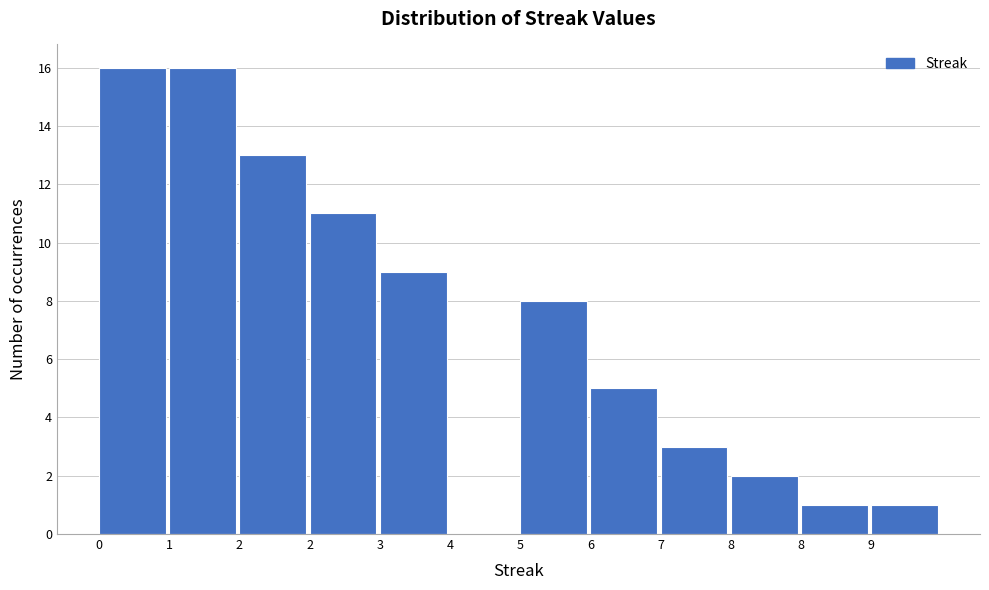

How many values are above zero?

11